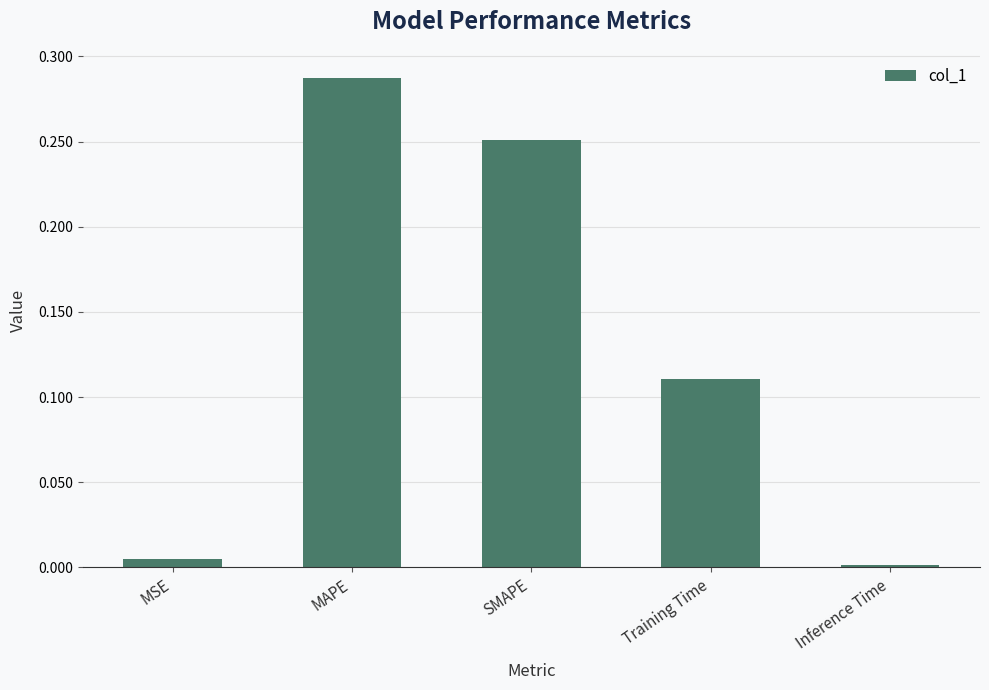

List the labels in order of value, largest first.

MAPE, SMAPE, Training Time, MSE, Inference Time